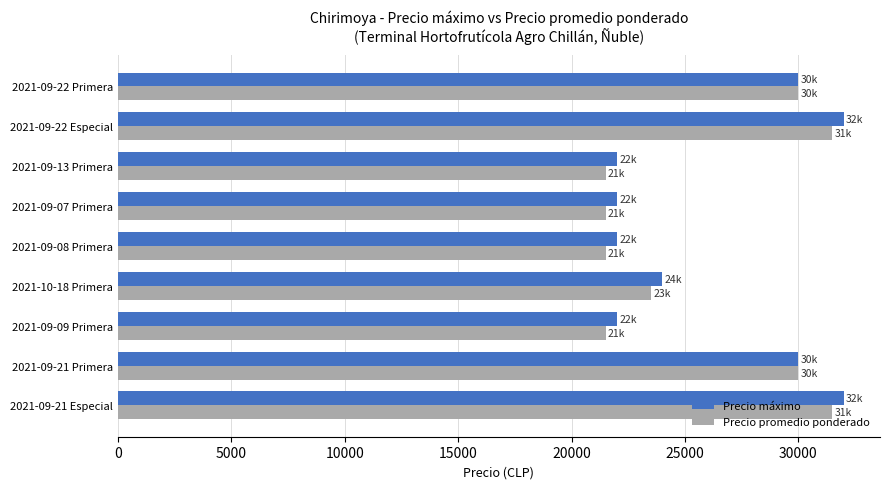

Which series changed the most between 2021-09-21 Primera and 2021-09-07 Primera?

Precio promedio ponderado